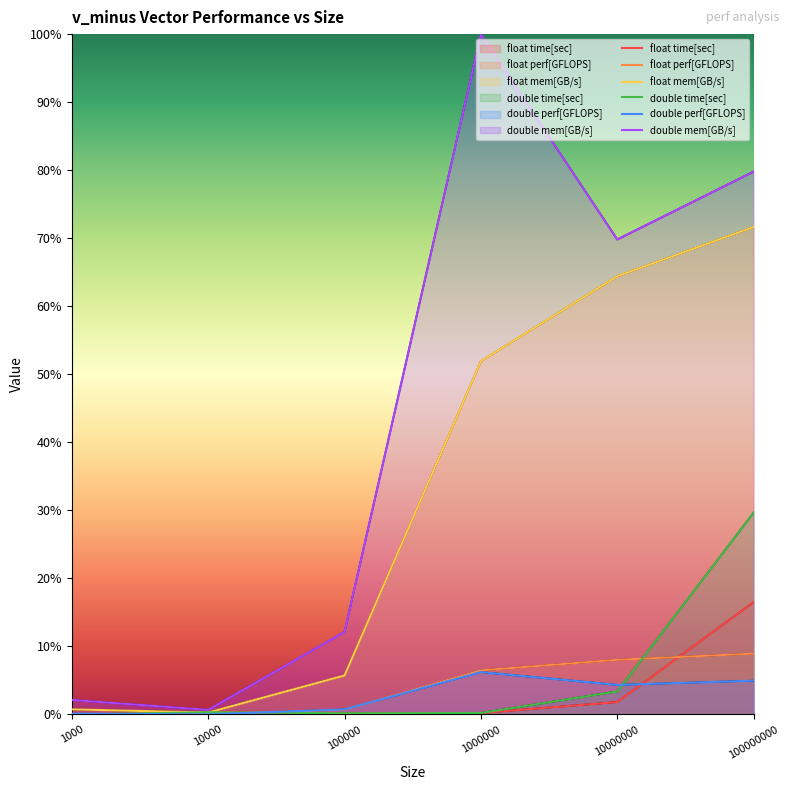

At which category does float time[sec] reach its first local valley?

100000